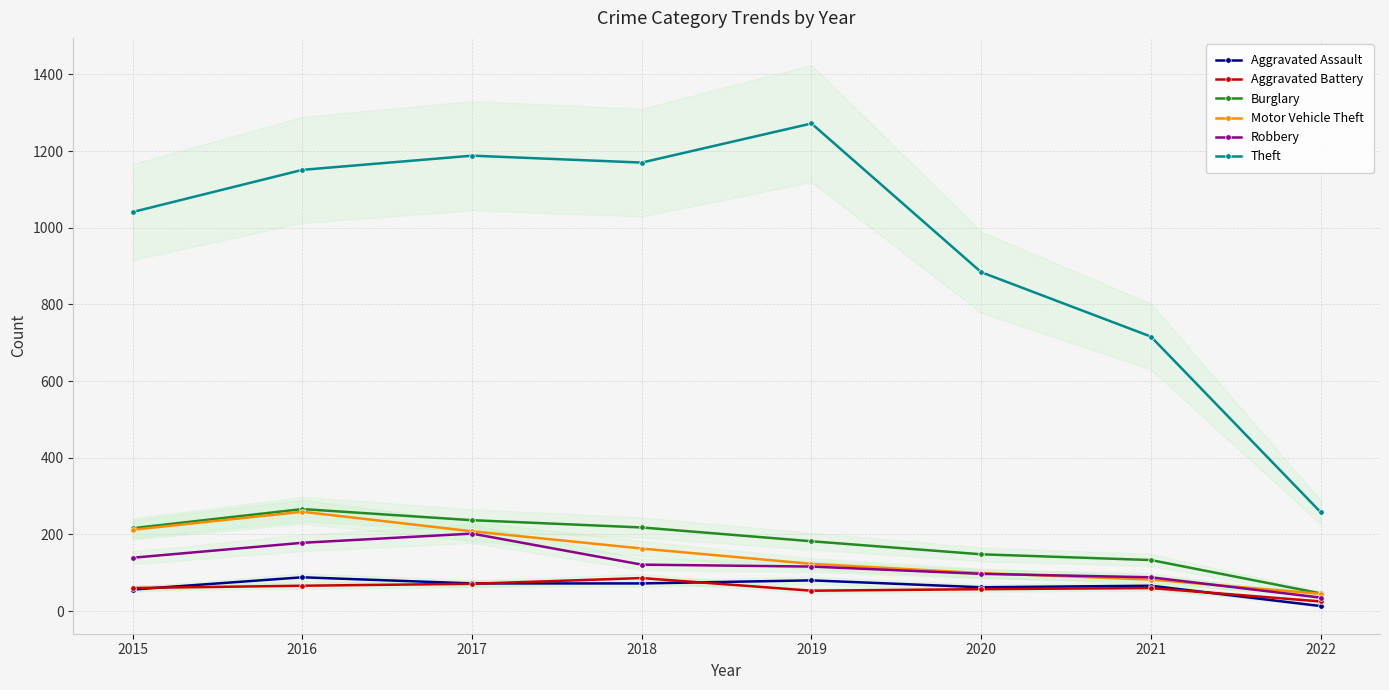

The value of Burglary at 2019 is 293. True or false?

False